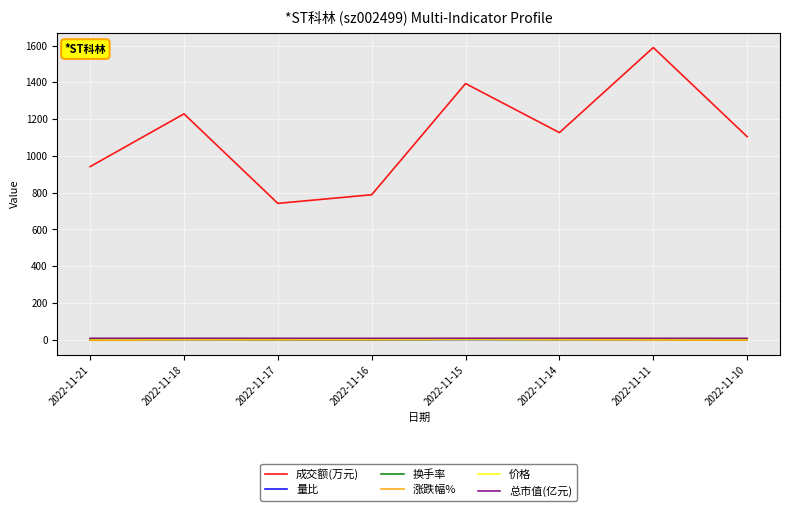

At which label is 成交额(万元) closest to 1166?

2022-11-14